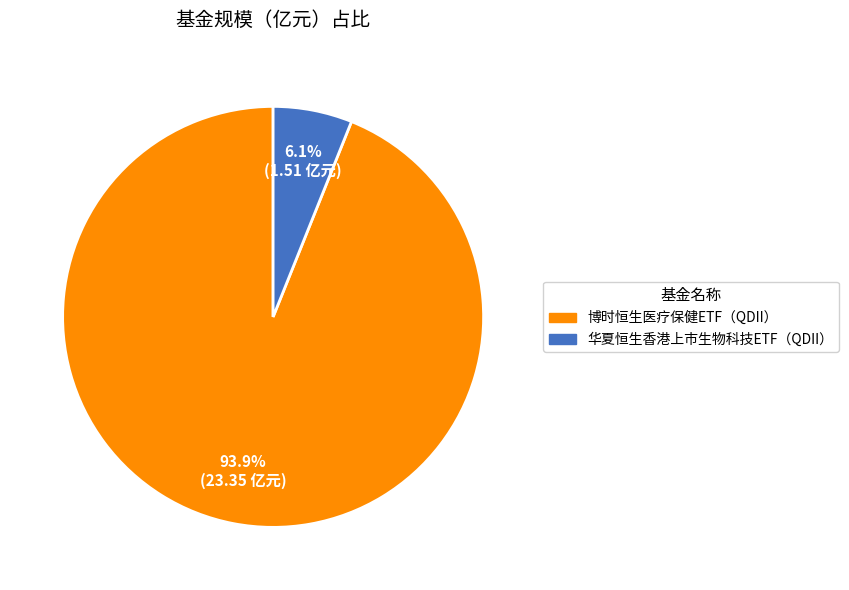

What is the total percentage of 博时恒生医疗保健ETF（QDII） and 华夏恒生香港上市生物科技ETF（QDII）?

100.0%